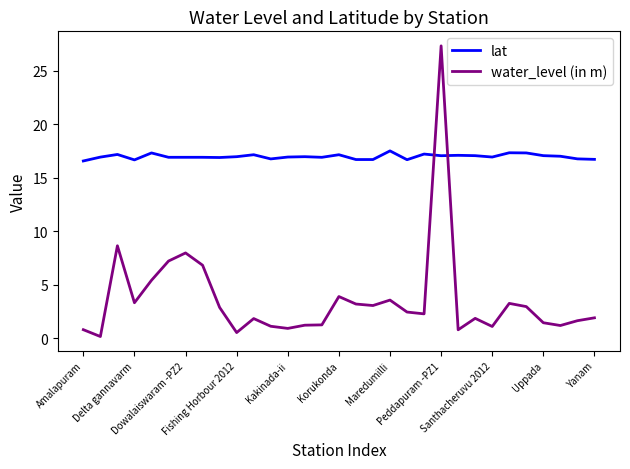

Count the number of data series in this chart.

2